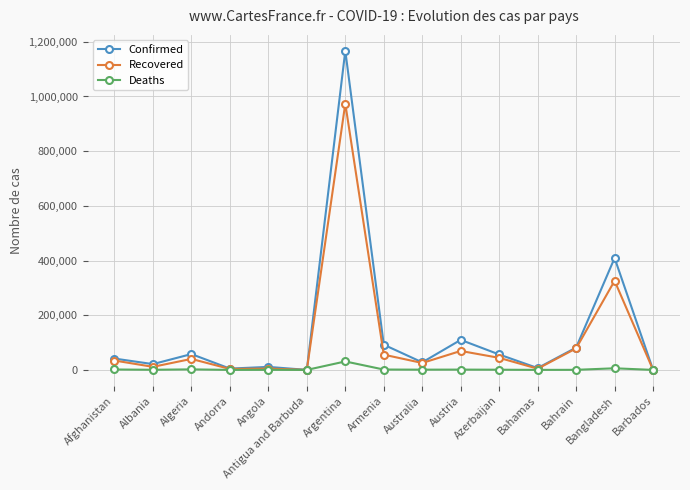

What is the highest value of the Recovered series?

973939